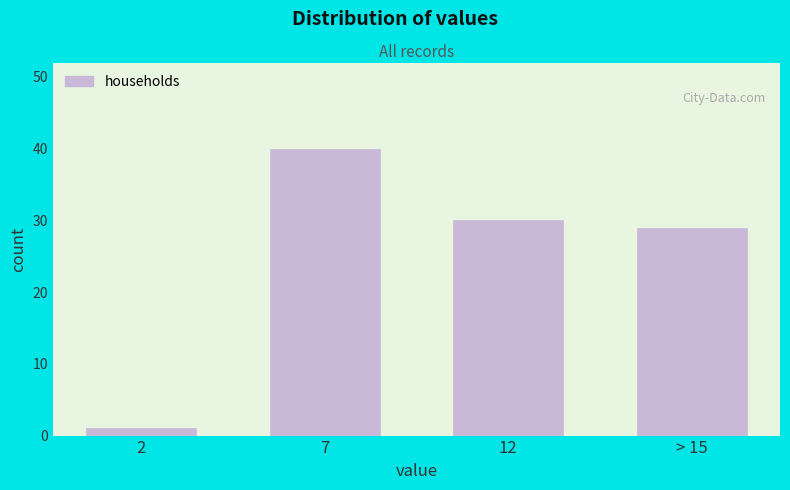

Reading left to right, extract all data points from this chart.

1	40	30	29